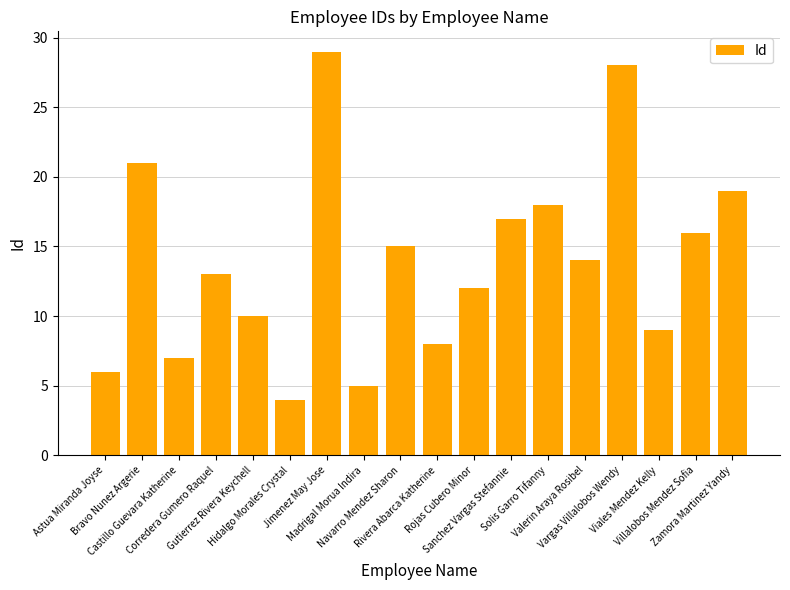

Reading right to left, transcribe all the data shown in this chart.

19	16	9	28	14	18	17	12	8	15	5	29	4	10	13	7	21	6